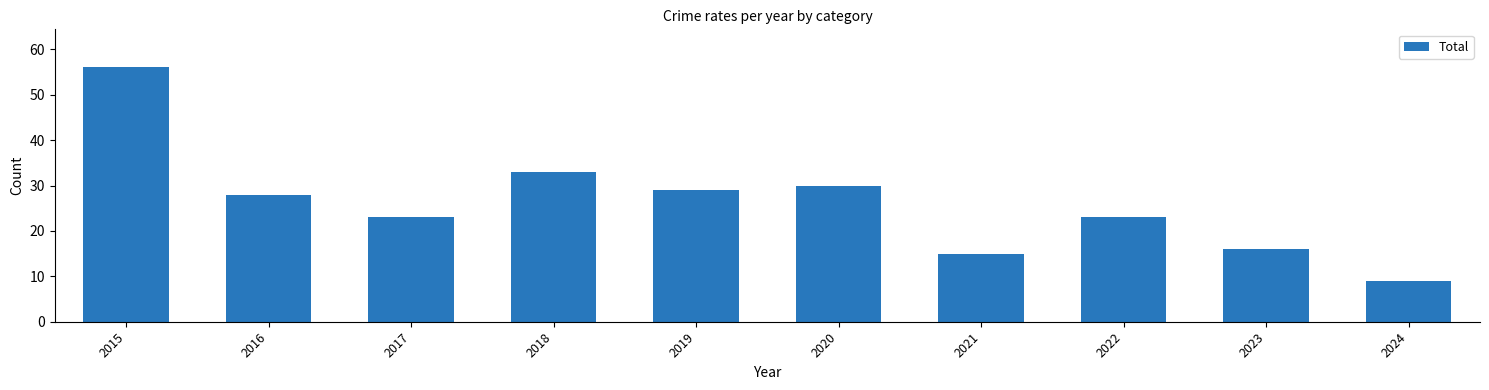

Reading right to left, list all the values displayed in this chart.

2024=9	2023=16	2022=23	2021=15	2020=30	2019=29	2018=33	2017=23	2016=28	2015=56